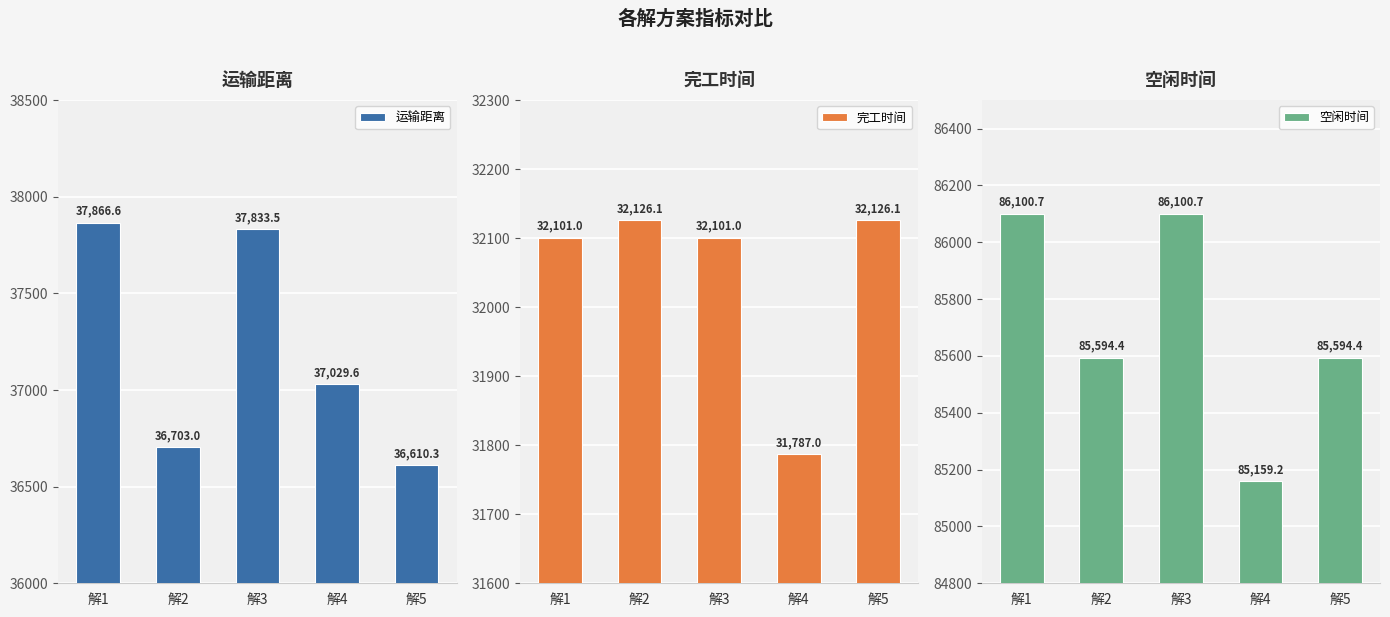

How many groups of bars are there?

5